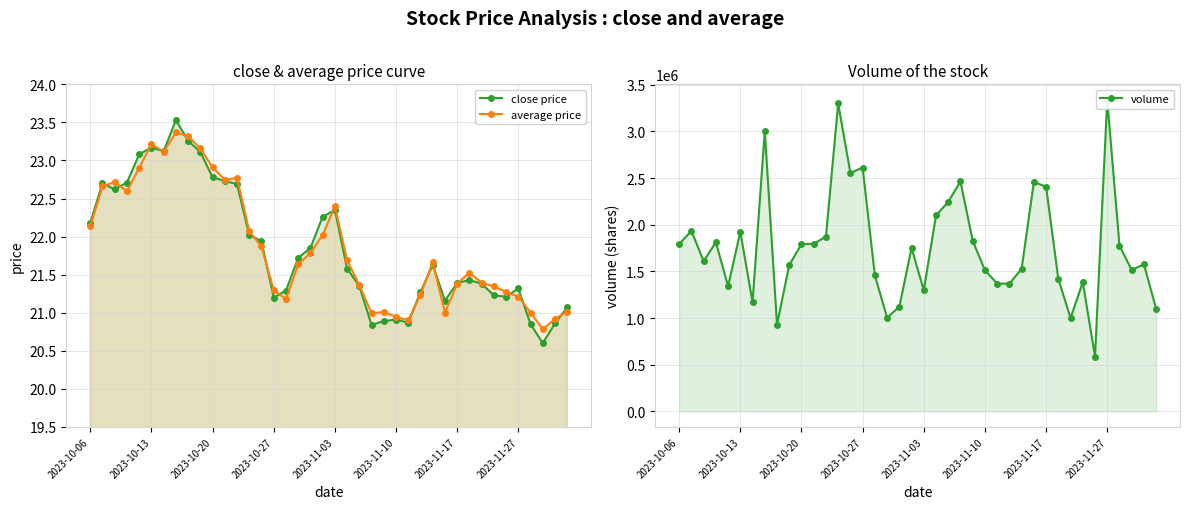

What are all the series names shown in the legend?

close price, average price, volume